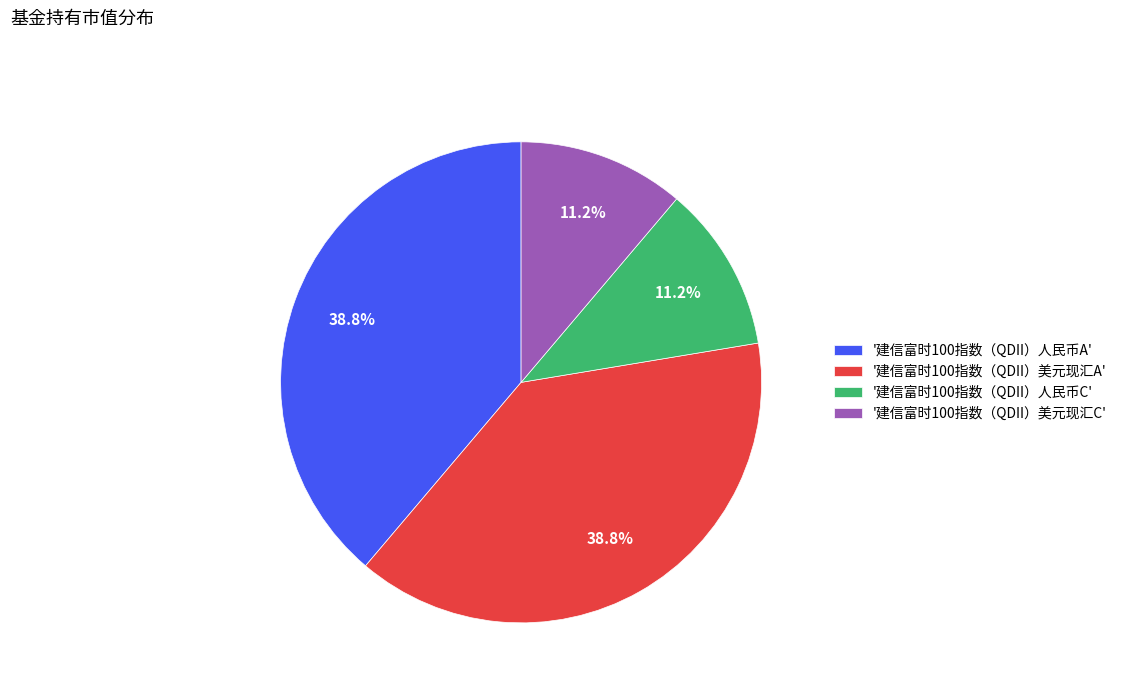

How much of the chart is everything except '建信富时100指数（QDII）美元现汇A'?

61.2%